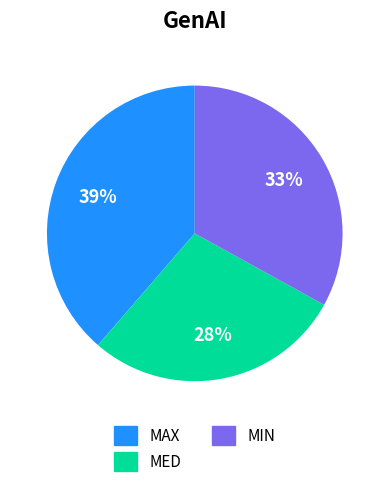

Rank the categories by value from highest to lowest.

MAX, MIN, MED